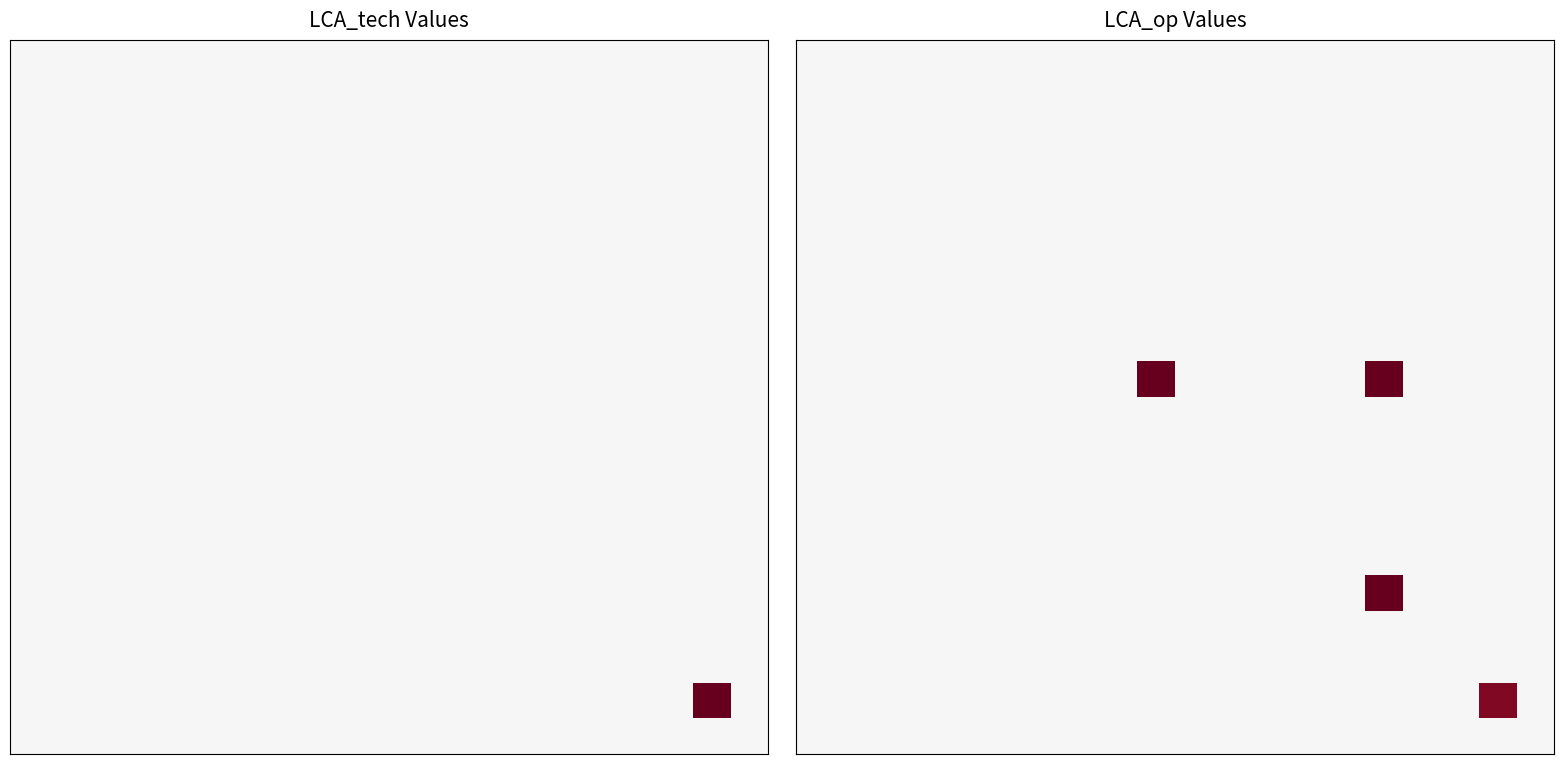

At which category is the sum across all series the highest?

15